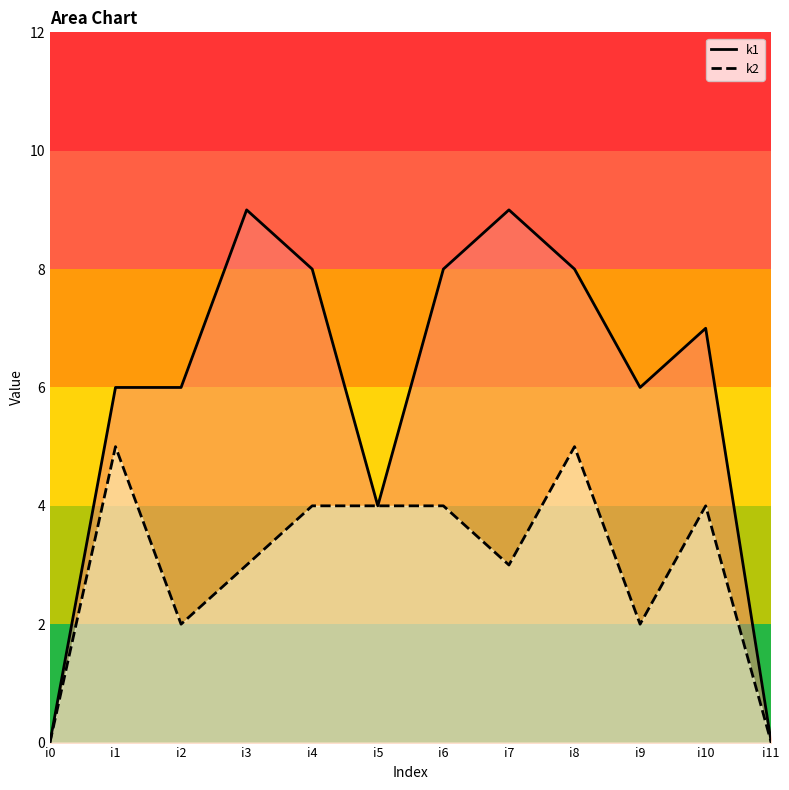

Where is k1 nearest to the value 4?

i5